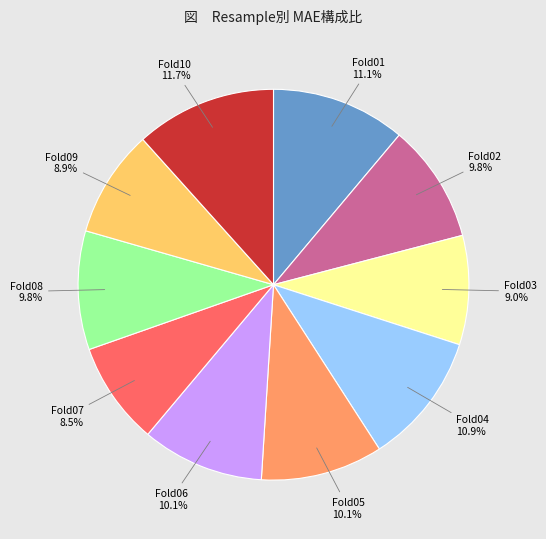

Which category has the biggest portion of the pie?

Fold10